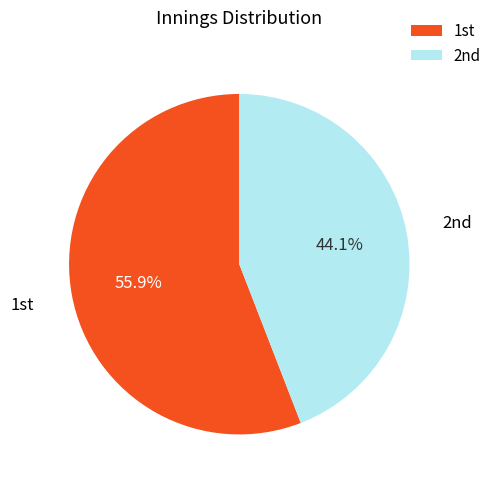

How many slices are in this pie chart?

2